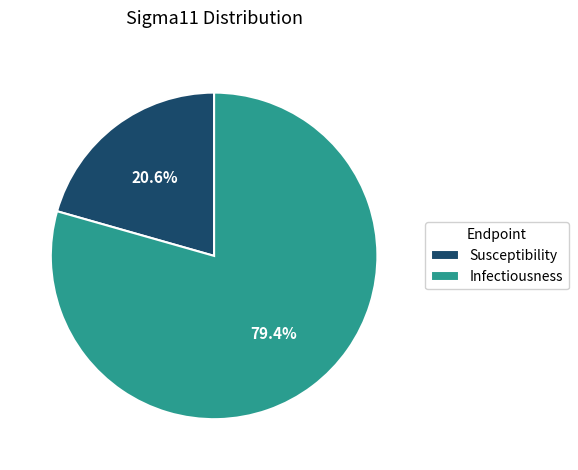

To the nearest percent, what percentage of the pie is Susceptibility?

21%